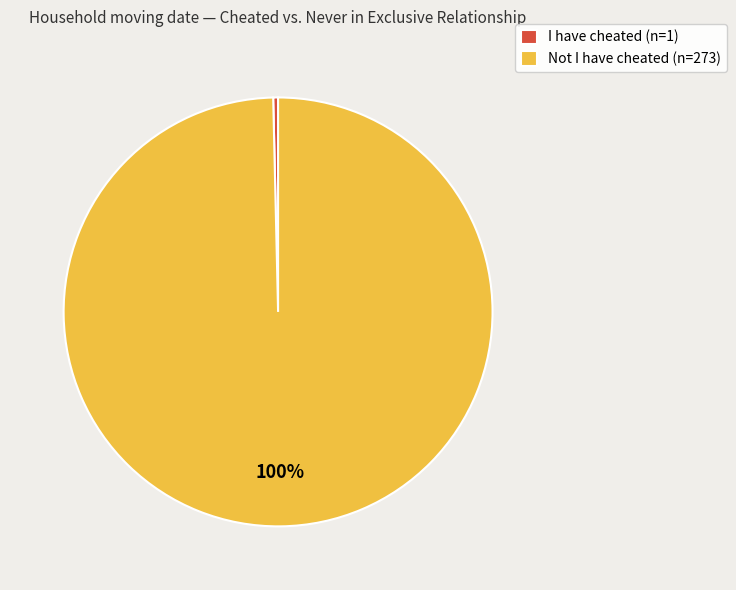

Count the number of slices in the pie.

2